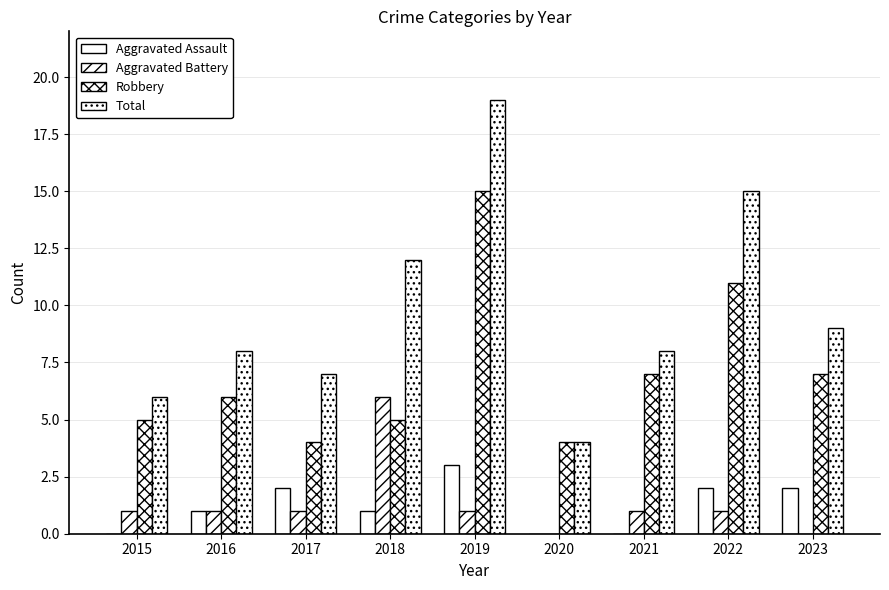

Is it true that Robbery equals 6 at 2017?

False